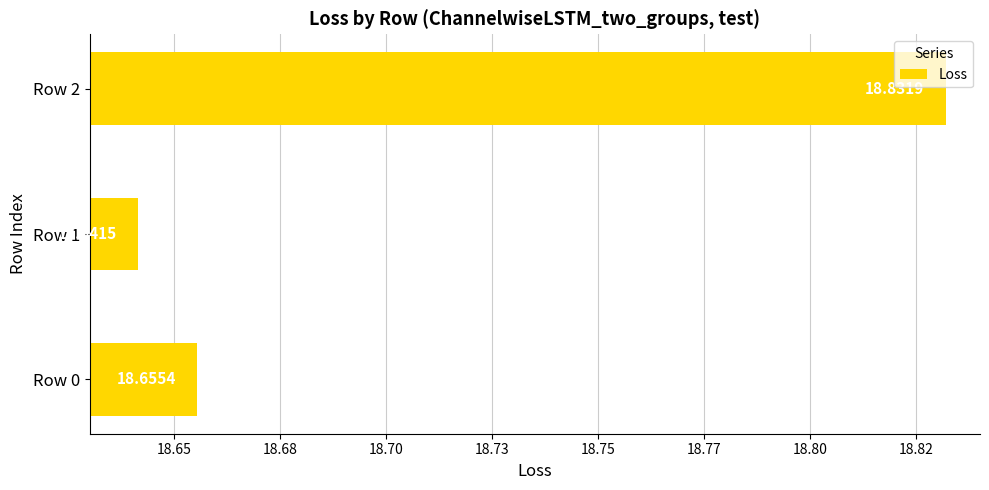

Where is the data nearest to the value 18?

Row 1